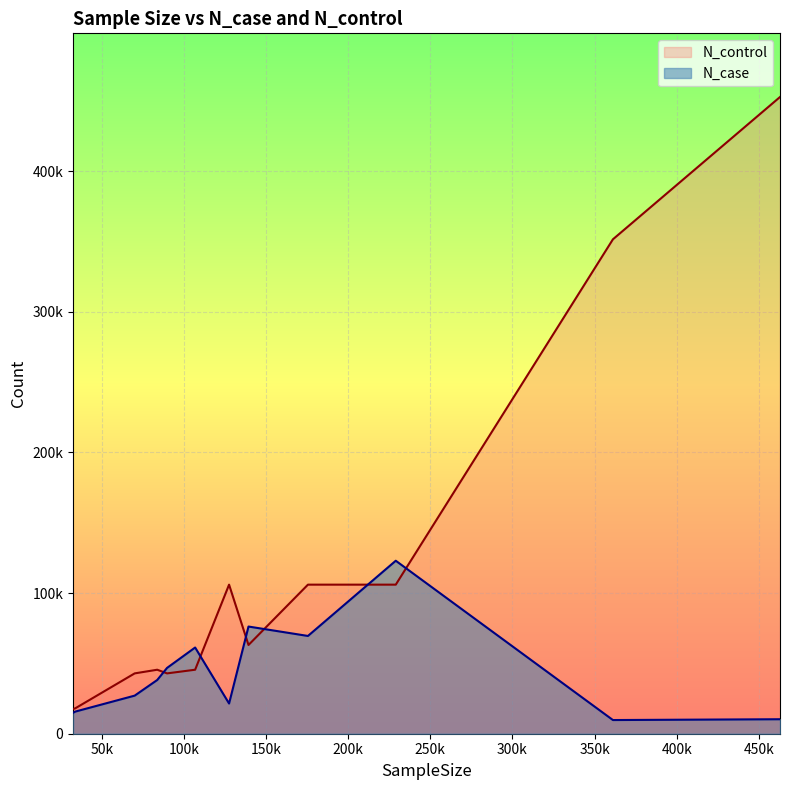

Is it true that N_control equals 107819 at 139274?

False